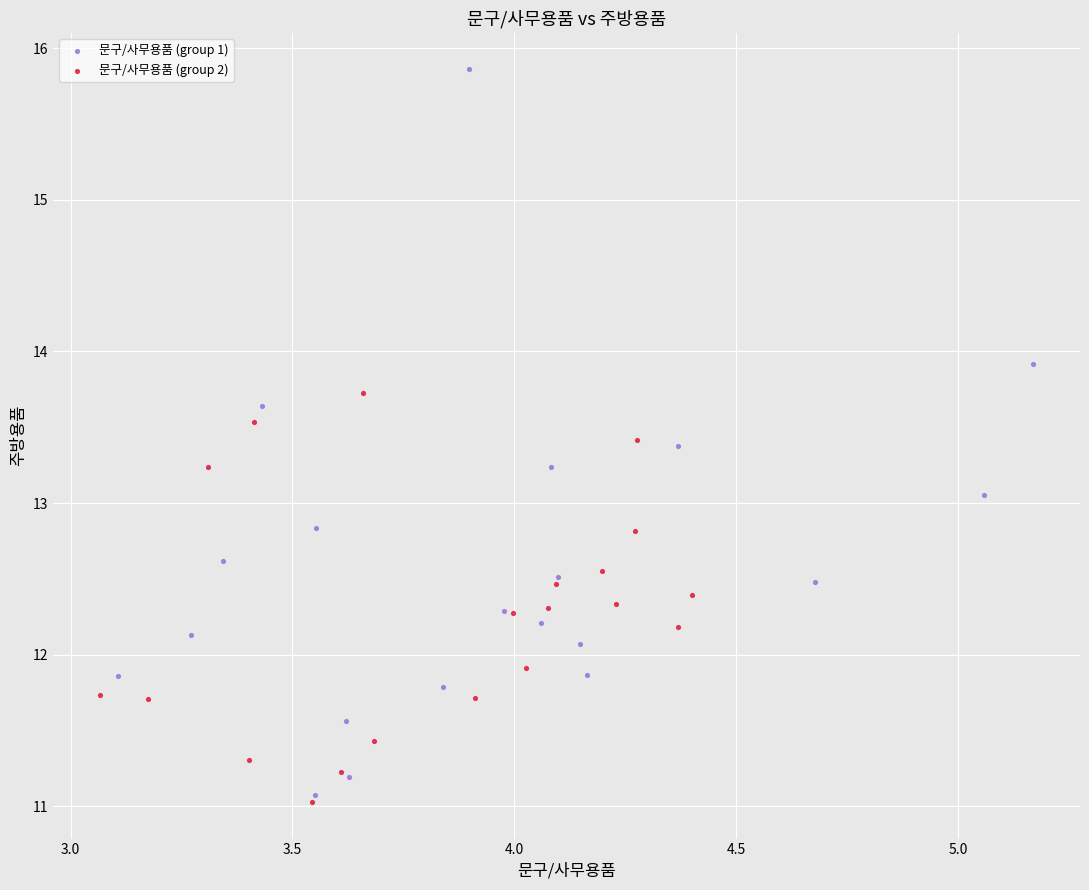

Which series contains the lowest Y value?

문구/사무용품 (group 2)